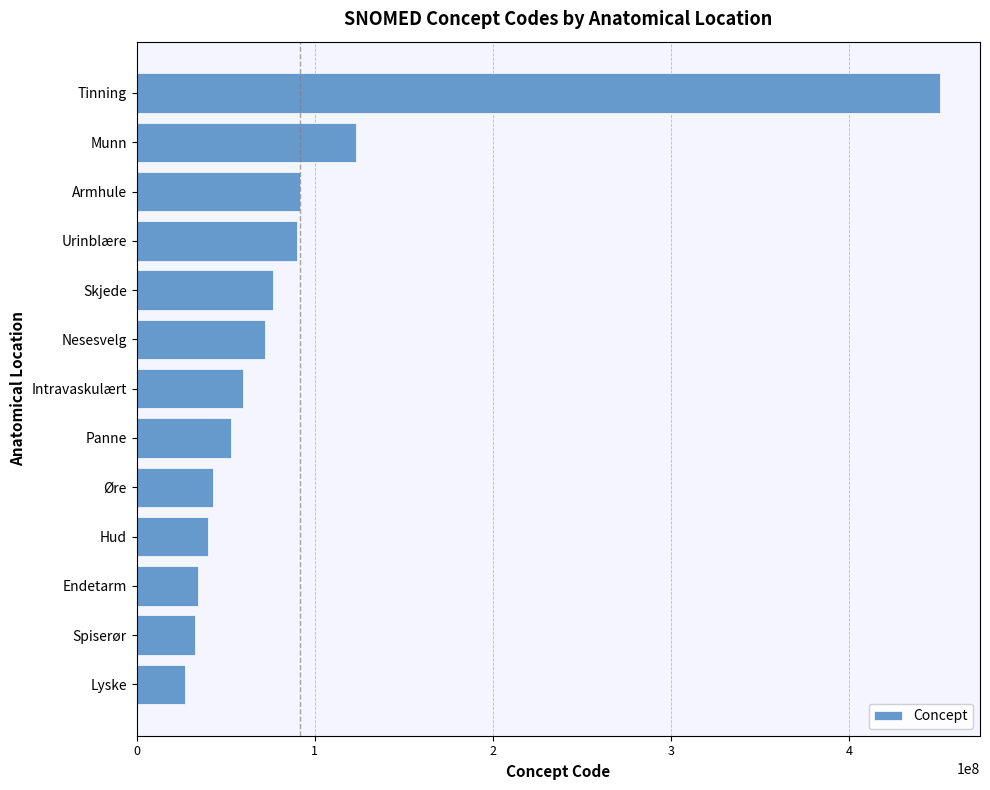

How many bars are there in total?

13